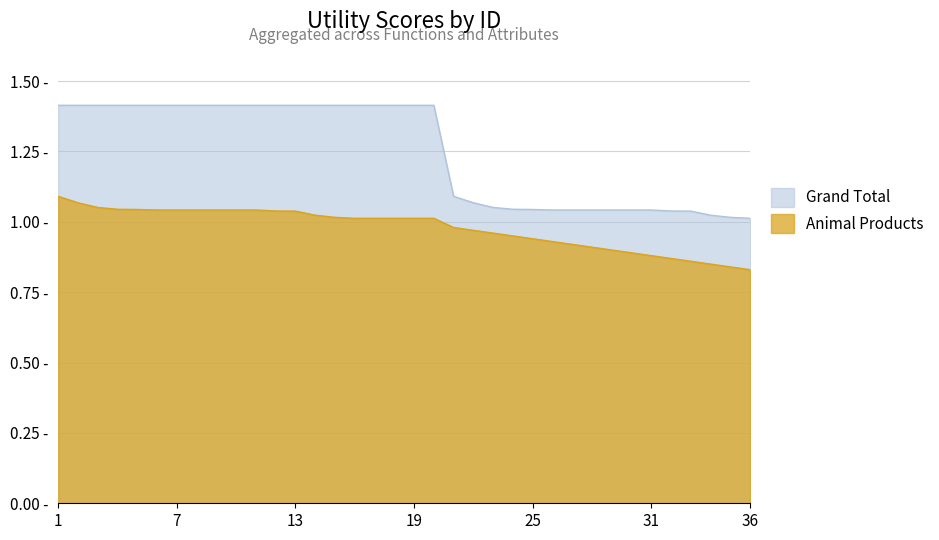

Read the Animal Products value at 12.

1.0